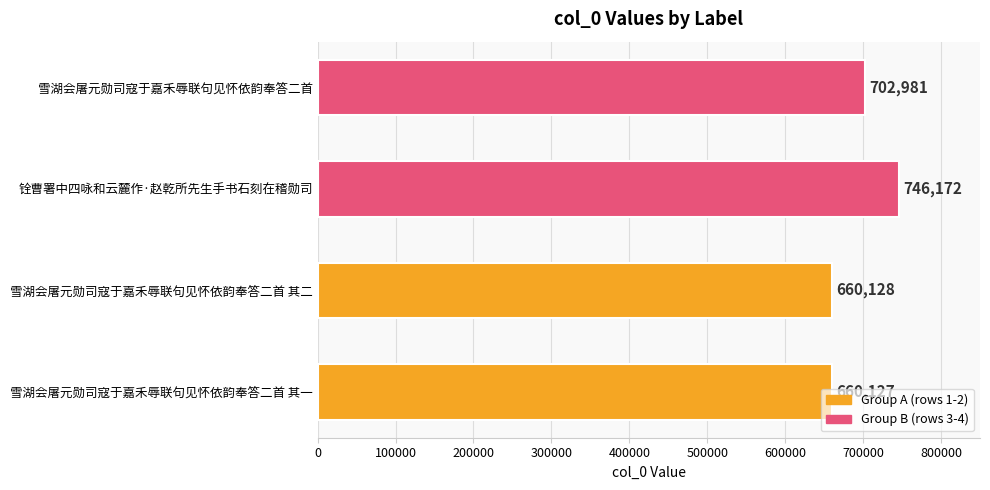

The value at 雪湖会屠元勋司寇于嘉禾辱联句见怀依韵奉答二首 其一 is 168188. True or false?

False